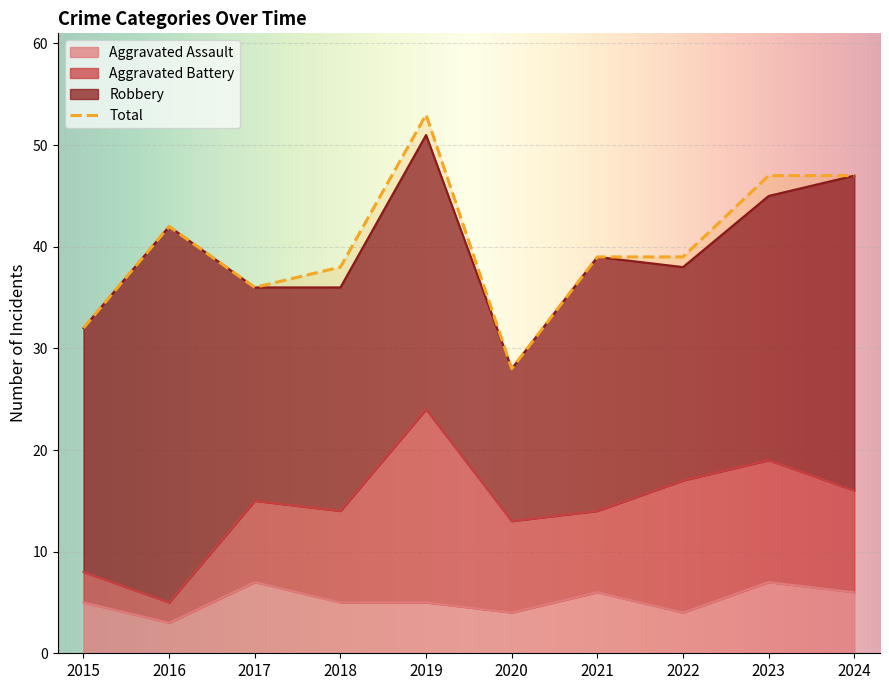

Is it true that Aggravated Assault equals 6 at 2024?

True